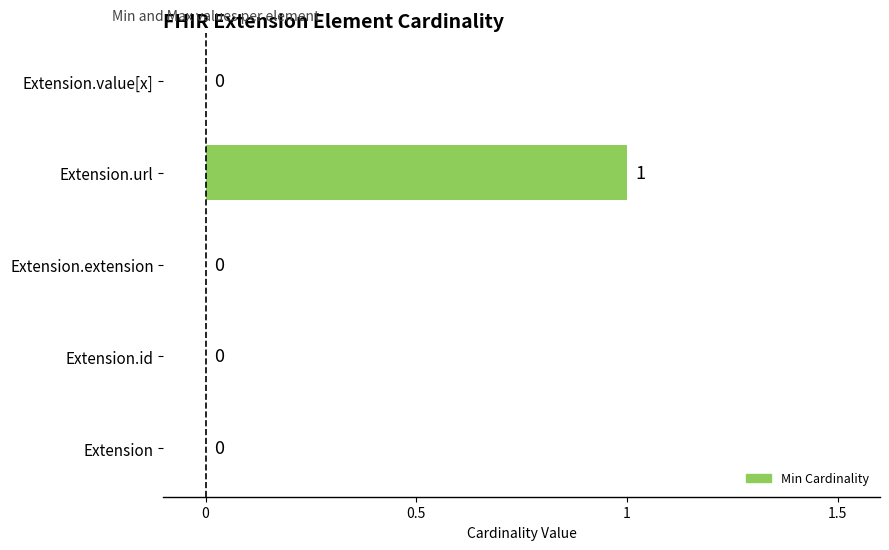

Which has a higher value, Extension.extension or Extension.url?

Extension.url